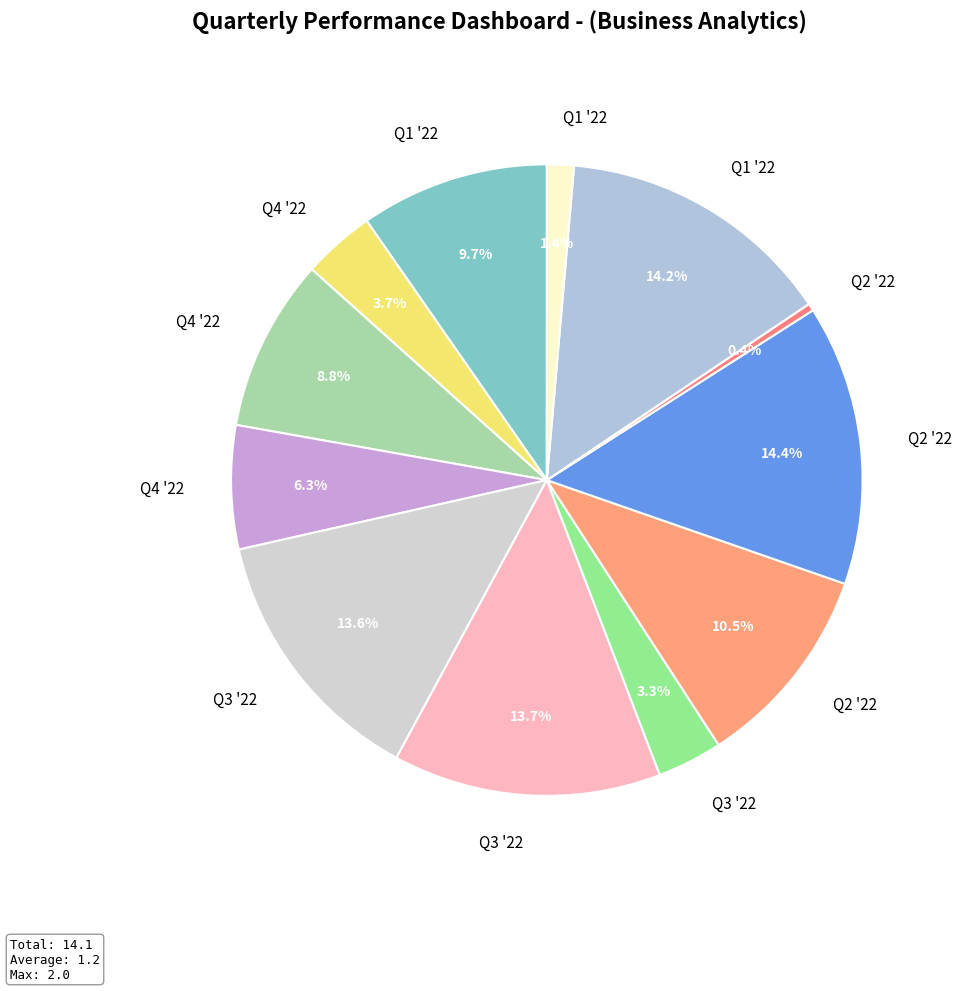

Count the number of slices in the pie.

12